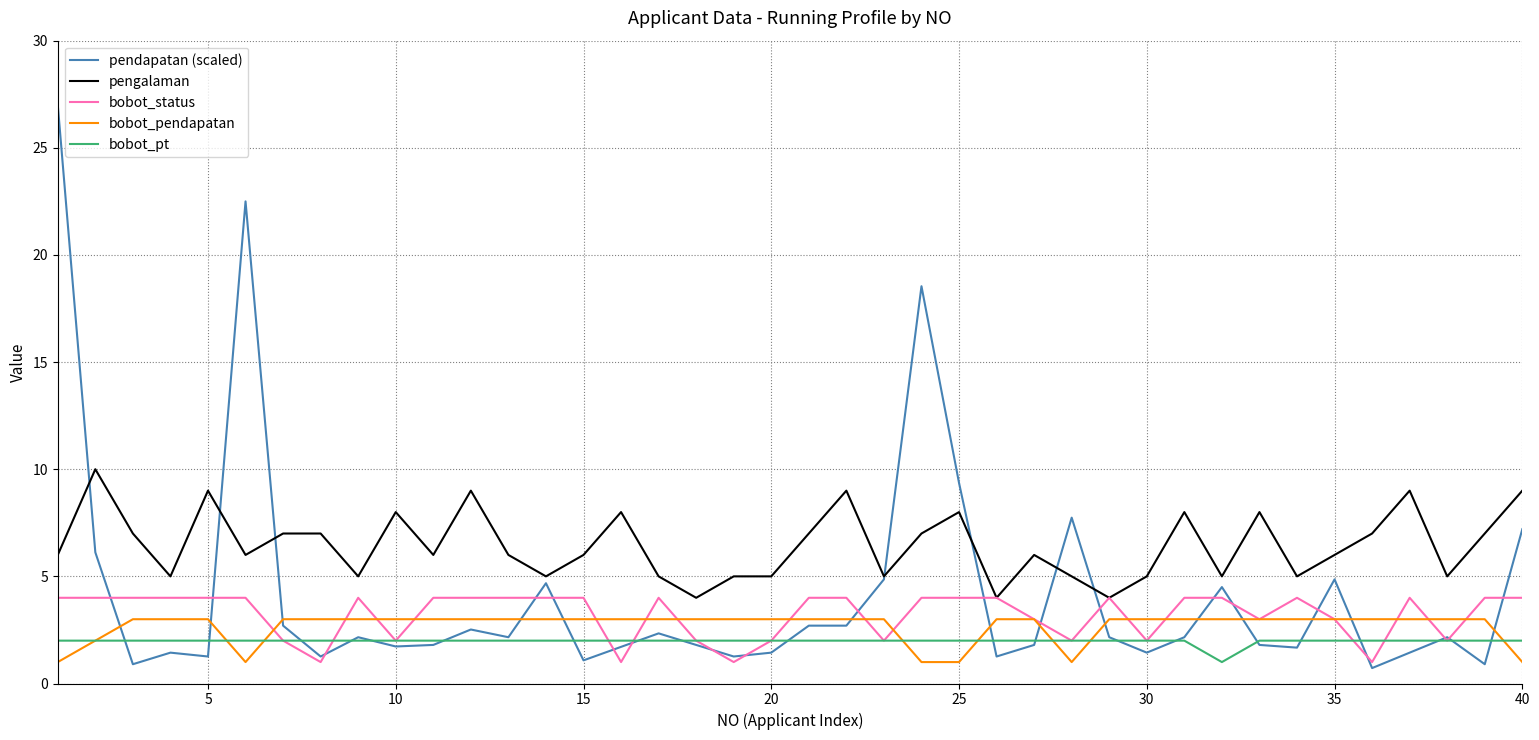

Which series has the largest total across all categories?

pengalaman